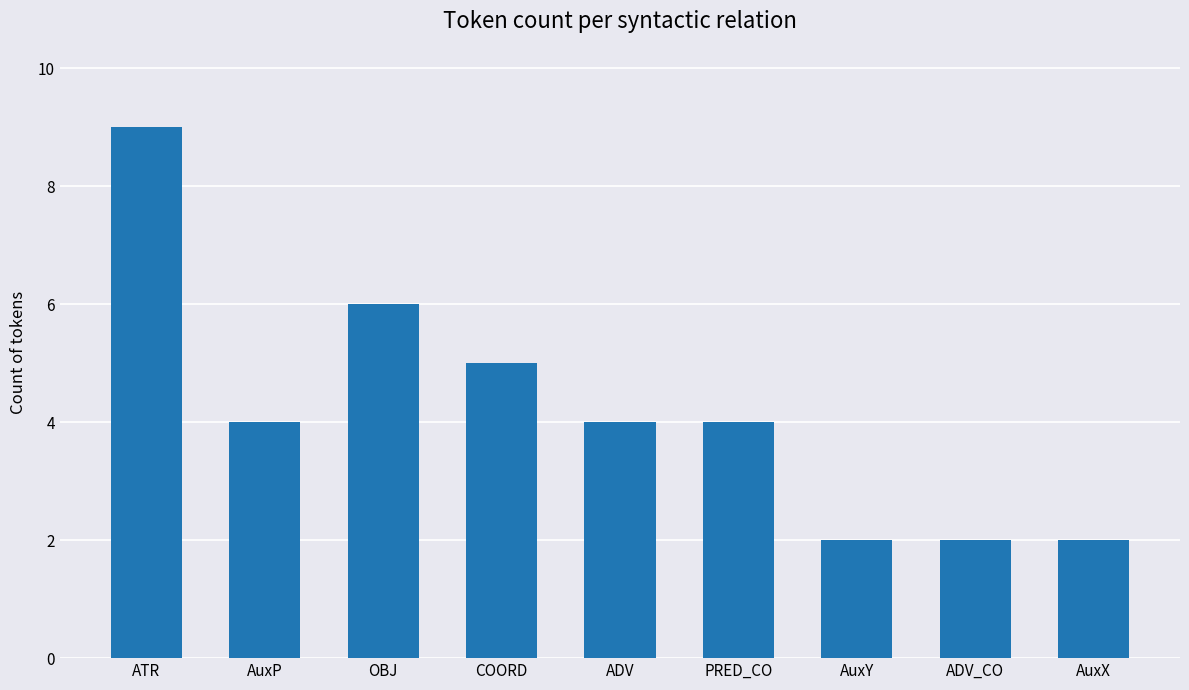

The value at ADV_CO is 2. True or false?

True